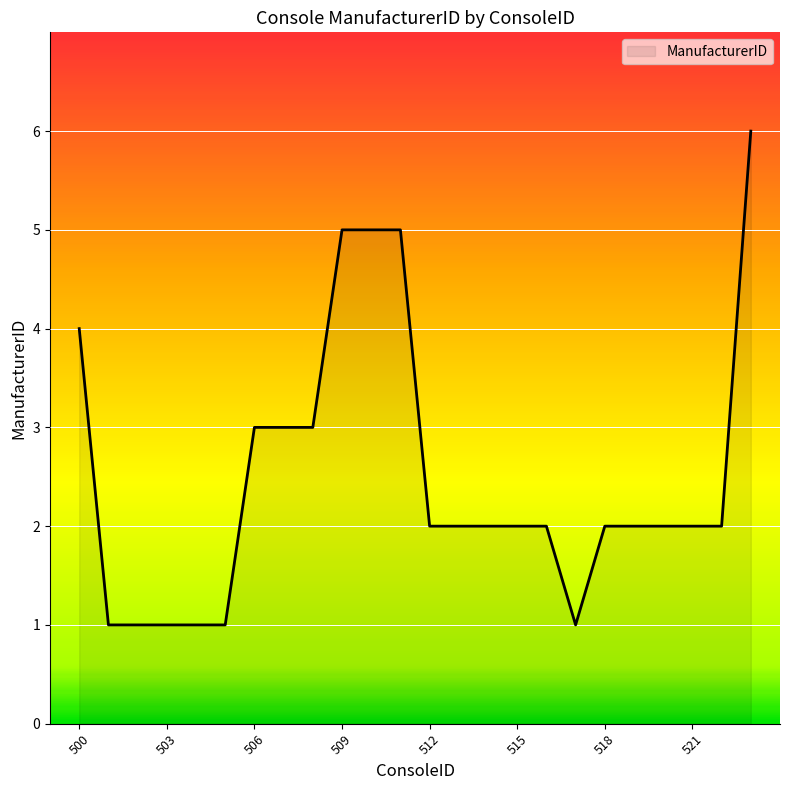

What is the greatest value displayed?

6